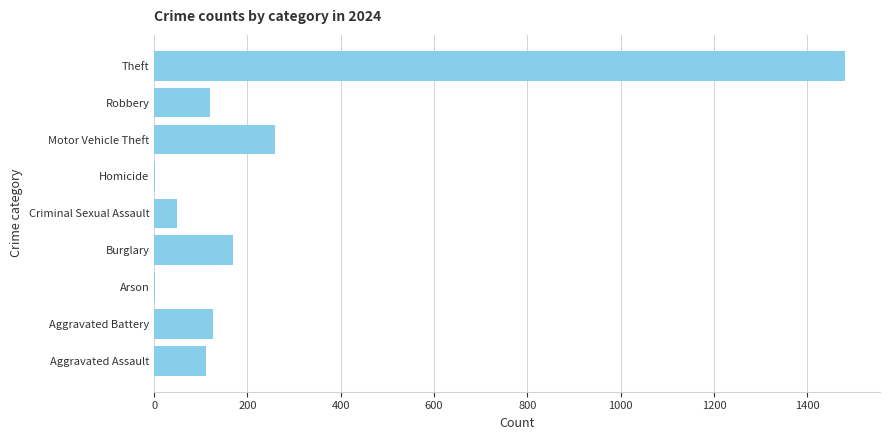

What is the greatest value displayed?

1482